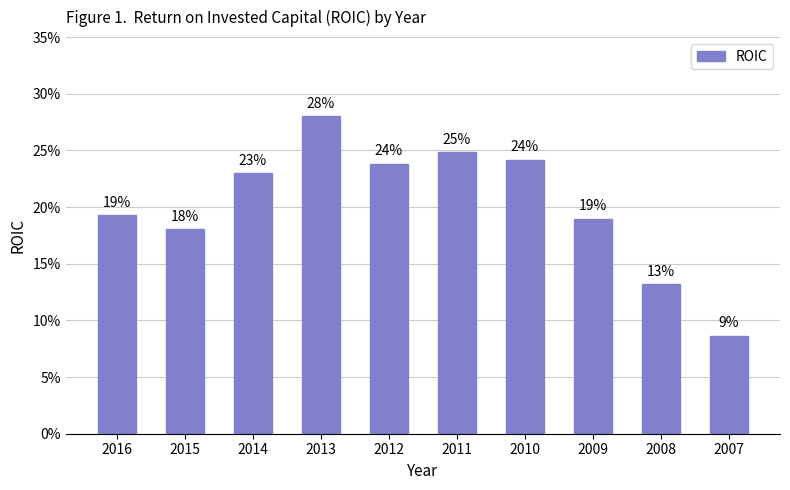

Are the bars horizontal?

No